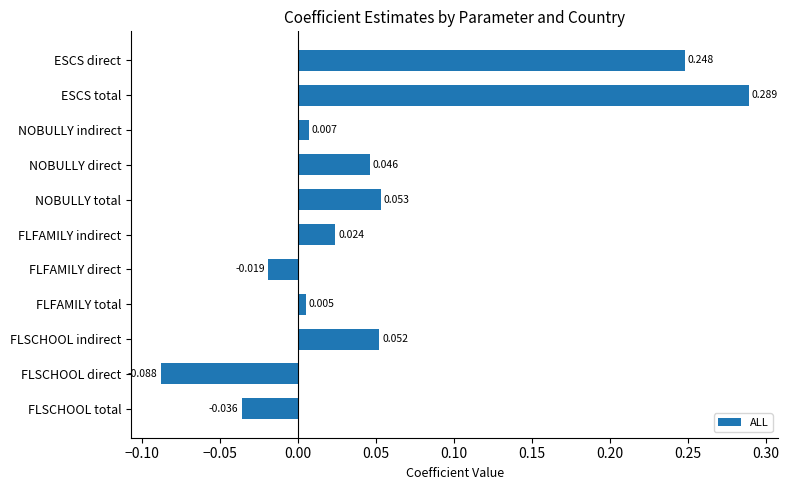

How many bars are there in total?

11